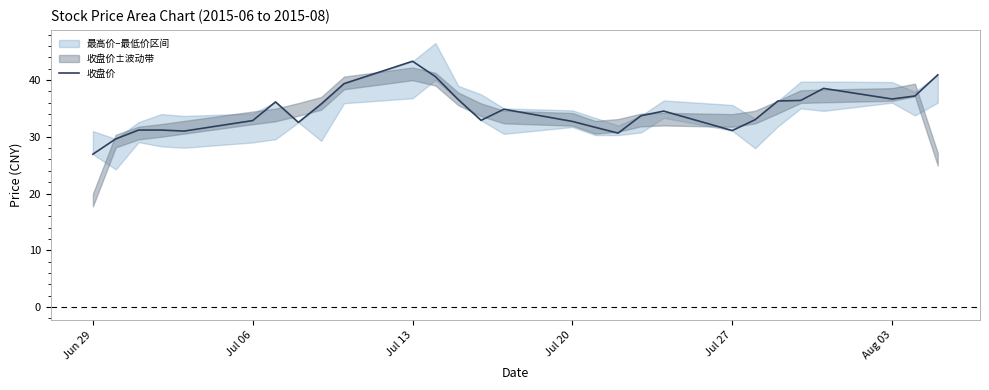

What is the sum of all values?

968.0